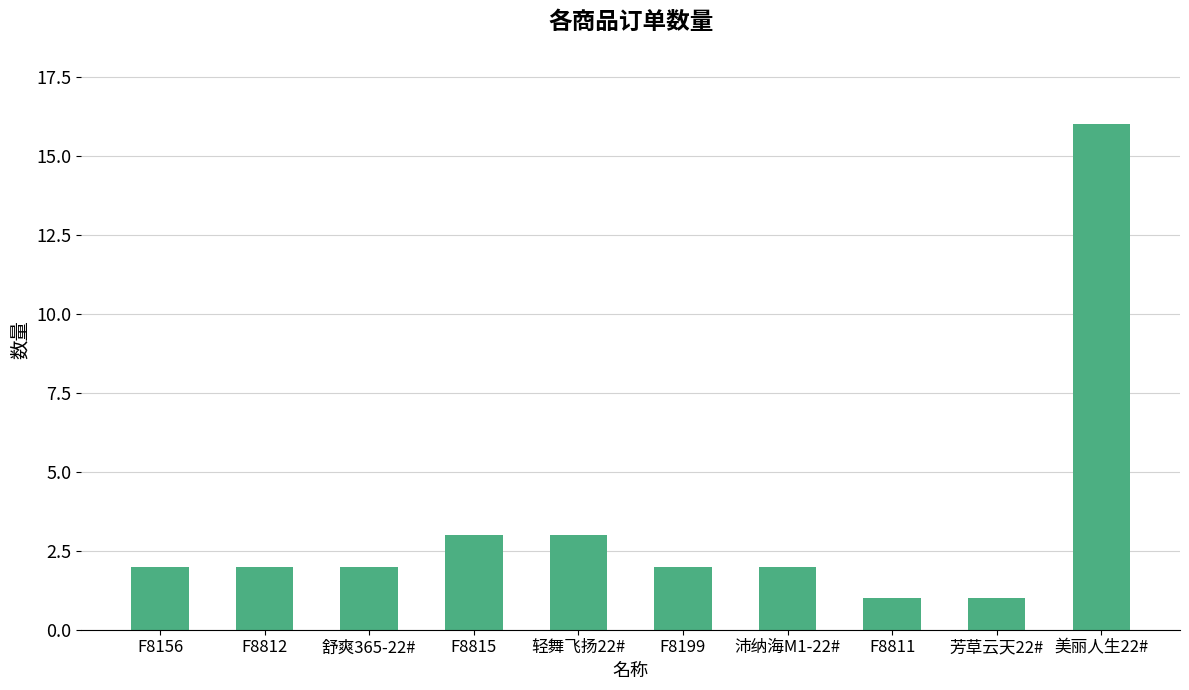

What is the difference between the second highest and second lowest values?

2